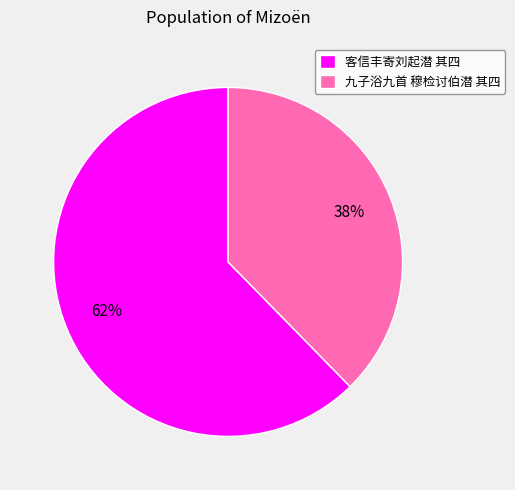

To the nearest percent, what is the combined percentage of 客信丰寄刘起潜 其四 and 九子浴九首 穆检讨伯潜 其四?

100%